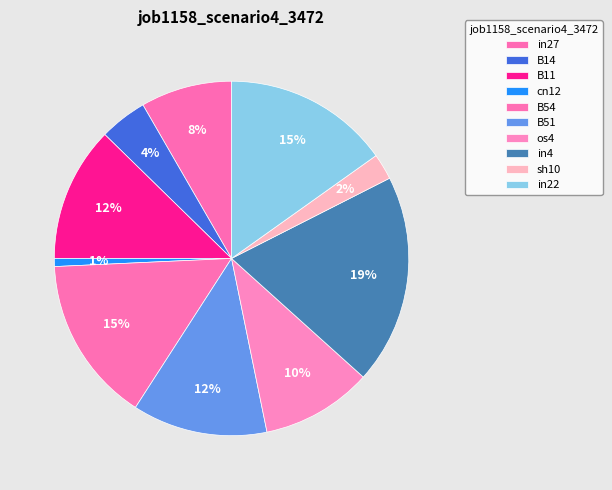

Is there a majority slice in this chart?

No